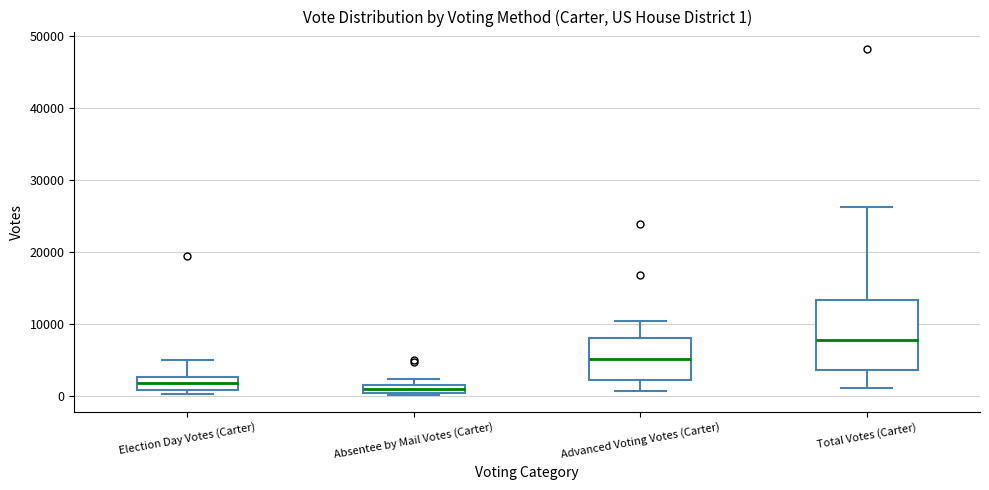

Which box is the tallest, from its lower edge to its upper edge?

Total Votes (Carter)